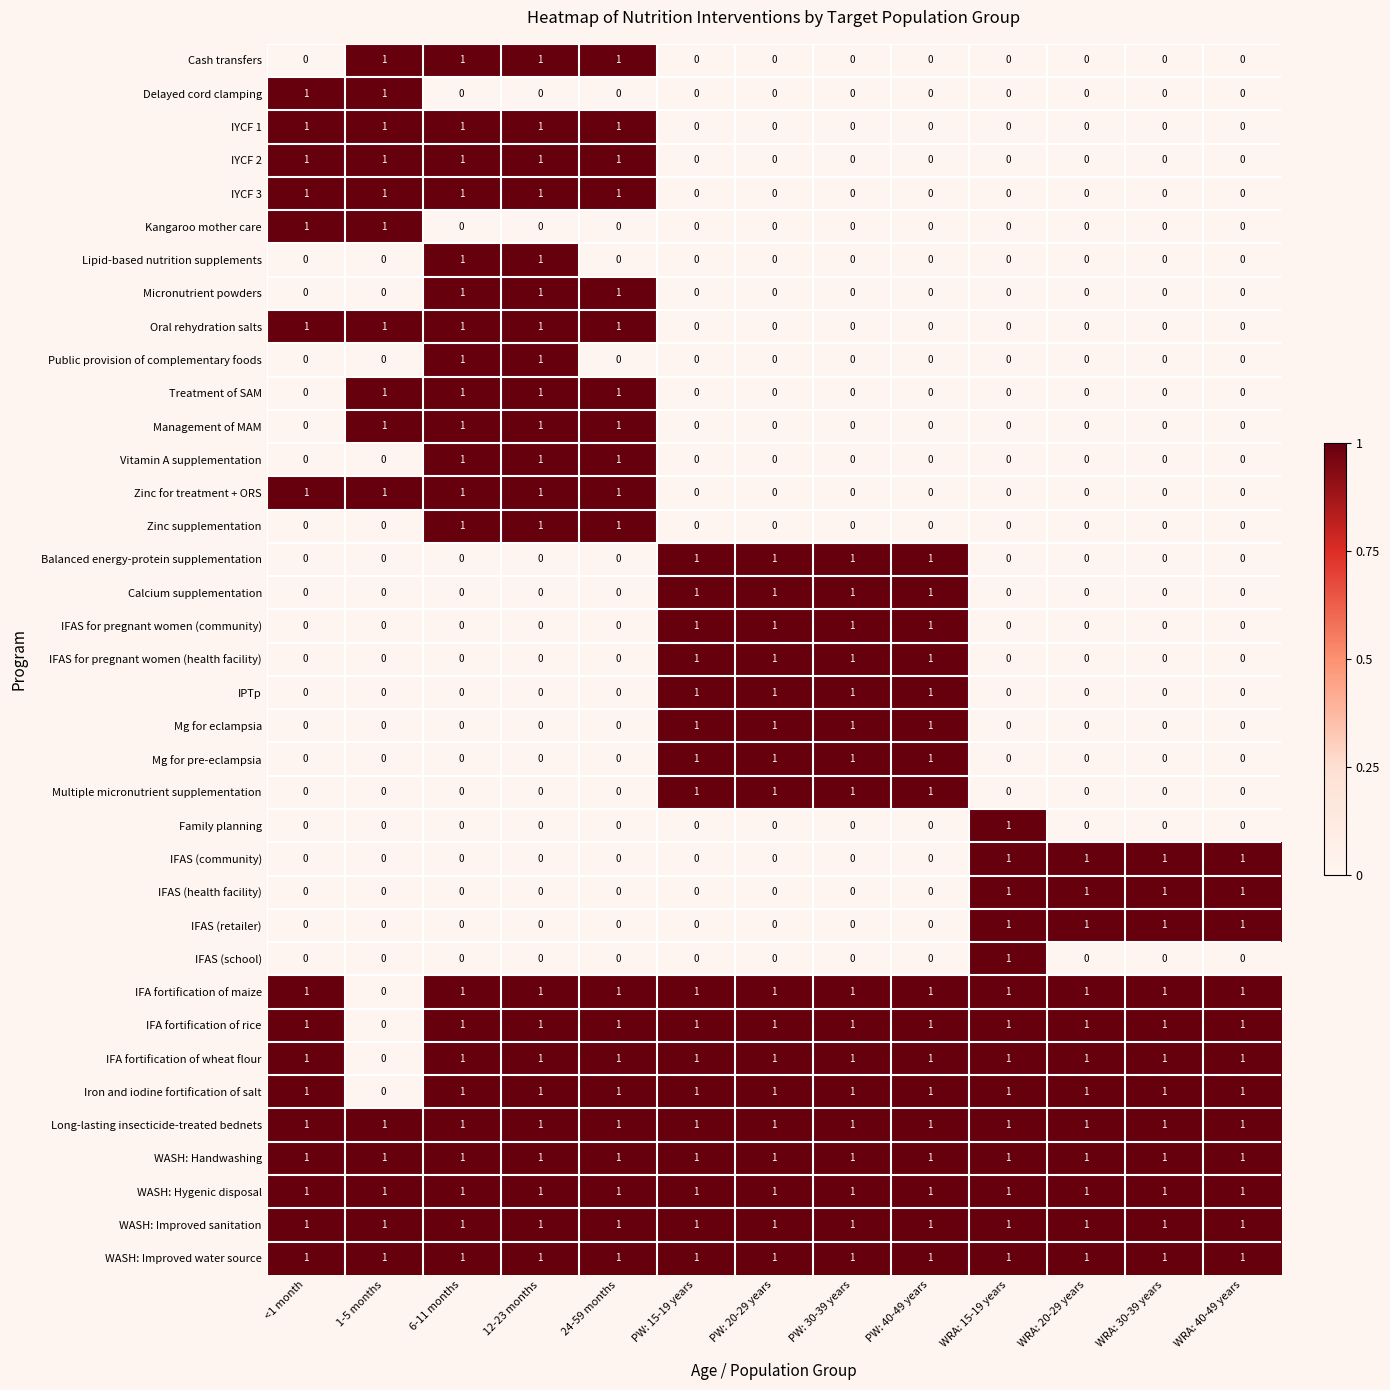

The value of IFA fortification of maize at 24-59 months is 1. True or false?

True